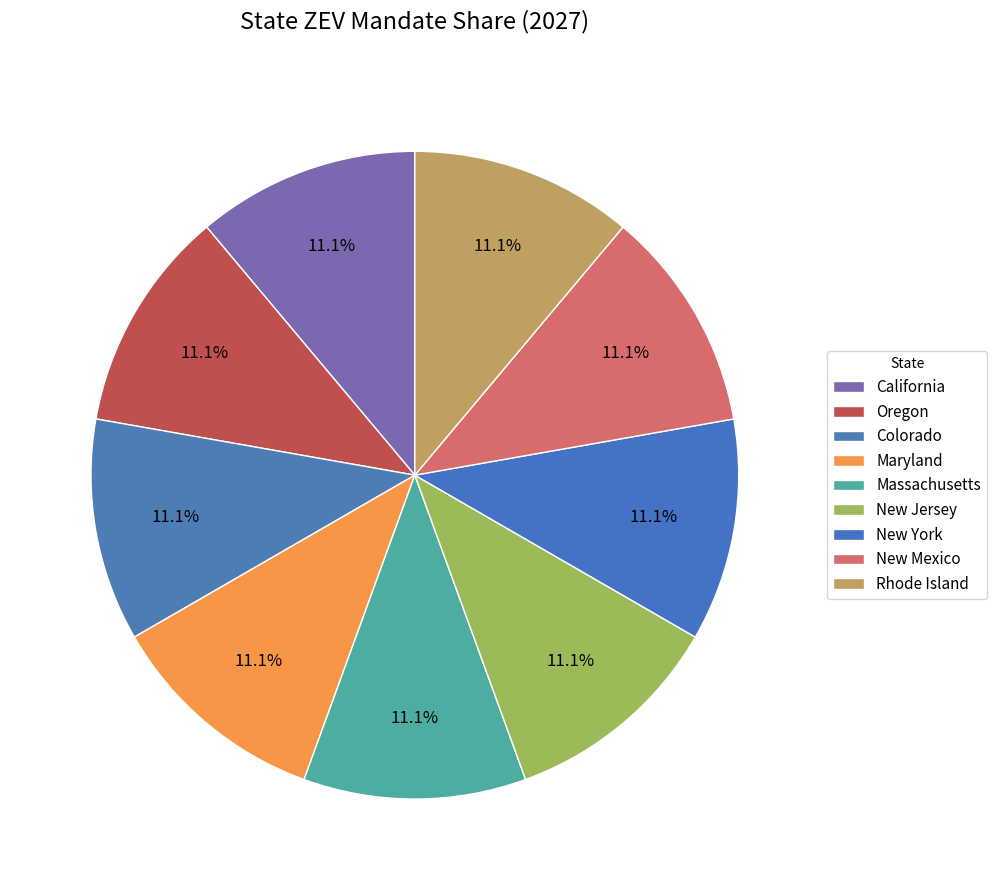

Is there any slice that represents more than half of the pie?

No